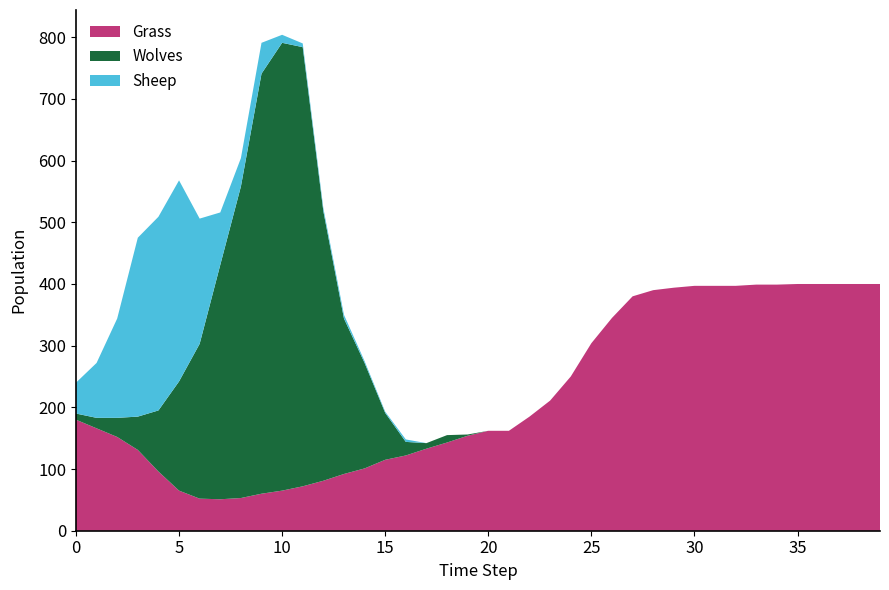

Reading right to left, list all the values displayed in this chart.

Grass: 39=400	38=400	37=400	36=400	35=400	34=399	33=399	32=397	31=397	30=397	29=394	28=390	27=380	26=345	25=304	24=250	23=211	22=185	21=162	20=162	19=154	18=143	17=133	16=122	15=115	14=101	13=92	12=81	11=72	10=65	9=60	8=53	7=51	6=52	5=65	4=96	3=131	2=152	1=166	0=180
Wolves: 39=0	38=0	37=0	36=0	35=0	34=0	33=0	32=0	31=0	30=0	29=0	28=0	27=0	26=0	25=0	24=0	23=0	22=0	21=0	20=0	19=2	18=12	17=9	16=22	15=76	14=171	13=252	12=437	11=712	10=726	9=681	8=505	7=380	6=251	5=177	4=99	3=54	2=31	1=17	0=10
Sheep: 39=0	38=0	37=0	36=0	35=0	34=0	33=0	32=0	31=0	30=0	29=0	28=0	27=0	26=0	25=0	24=0	23=0	22=0	21=0	20=0	19=0	18=0	17=0	16=4	15=2	14=3	13=6	12=5	11=6	10=13	9=50	8=46	7=85	6=203	5=326	4=314	3=290	2=161	1=89	0=50